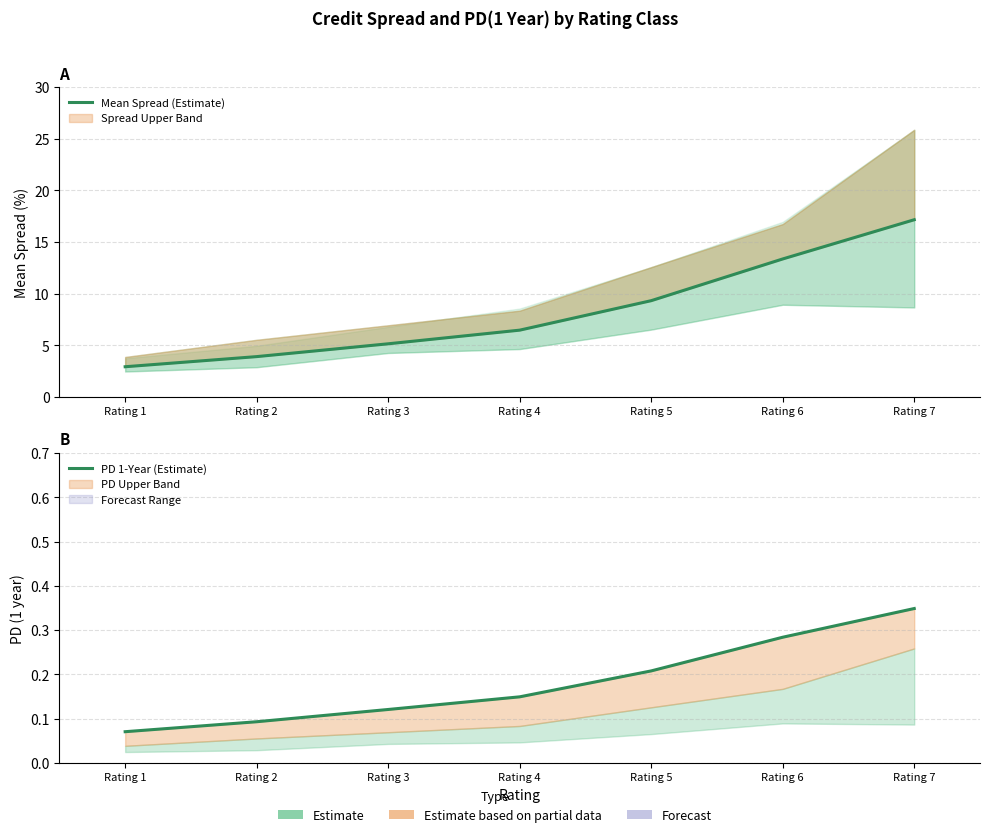

List the series in order of their peak value, highest first.

Mean Spread (Estimate), PD 1-Year (Estimate)